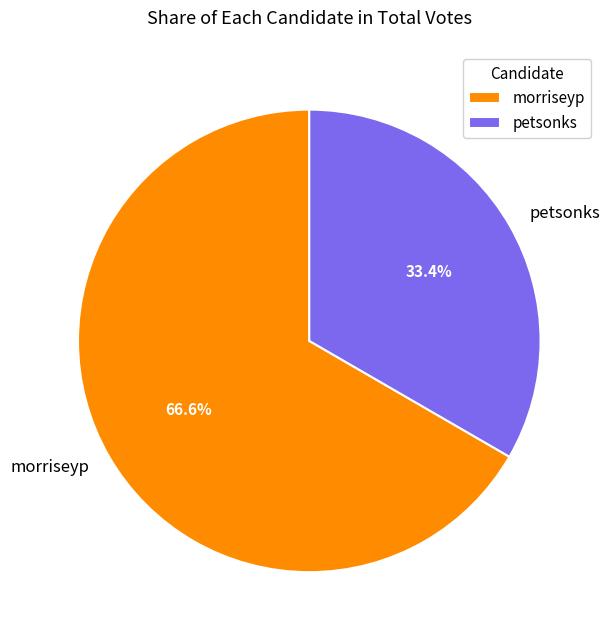

What is the smallest slice in the pie chart?

petsonks